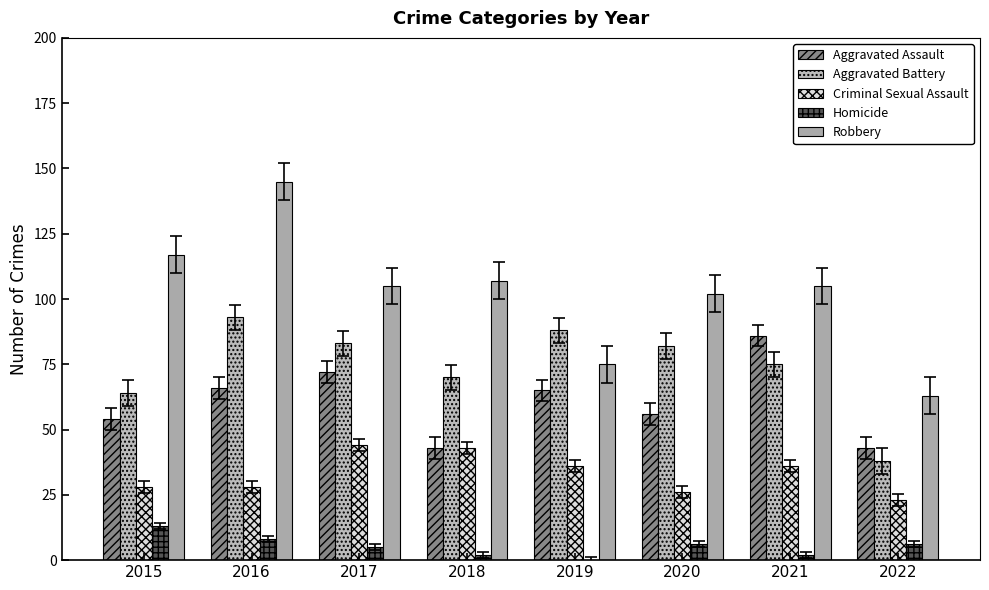

What is the maximum value for Aggravated Assault?

86